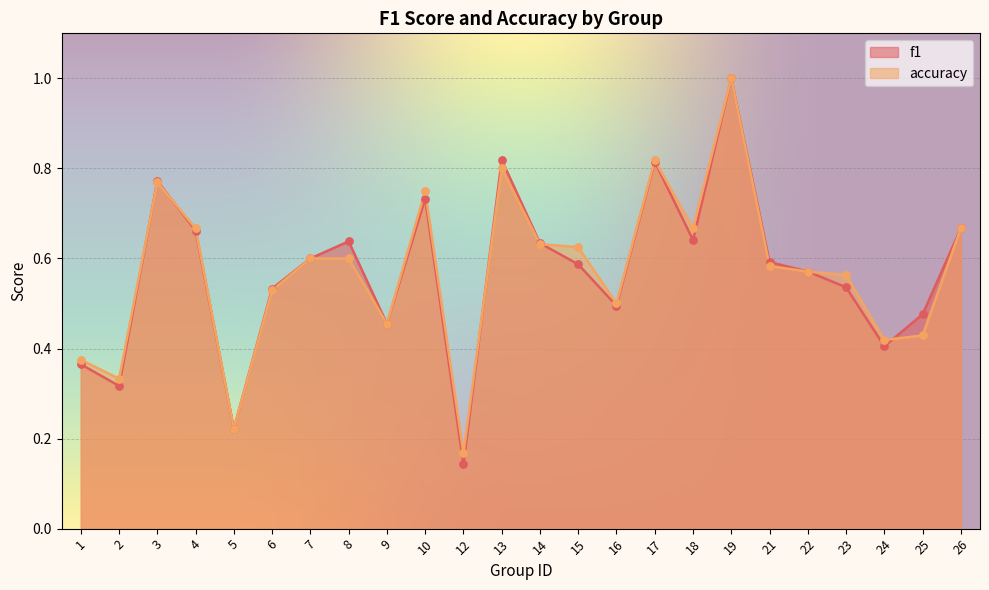

Which series has the widest spread of Y values?

f1